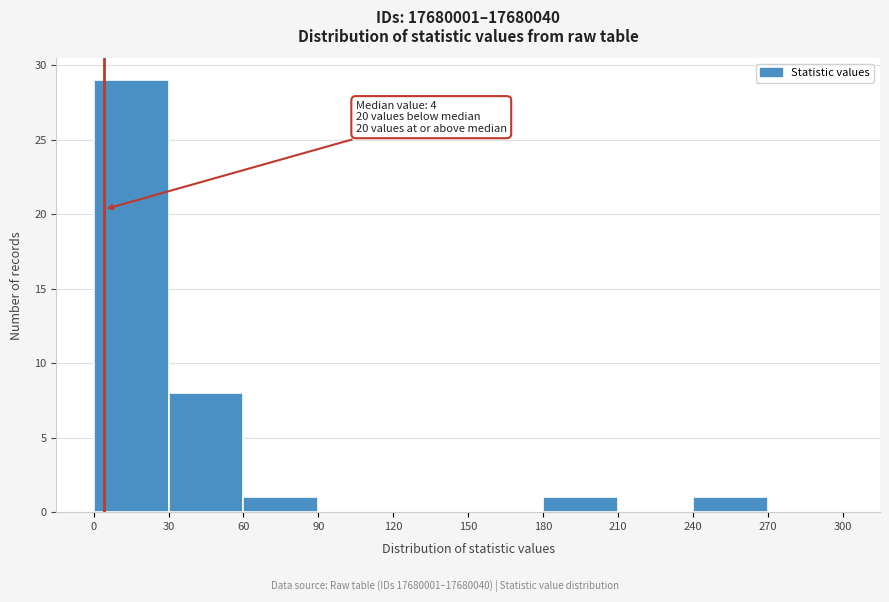

Which range on the x-axis has the tallest bar?

0 to 30